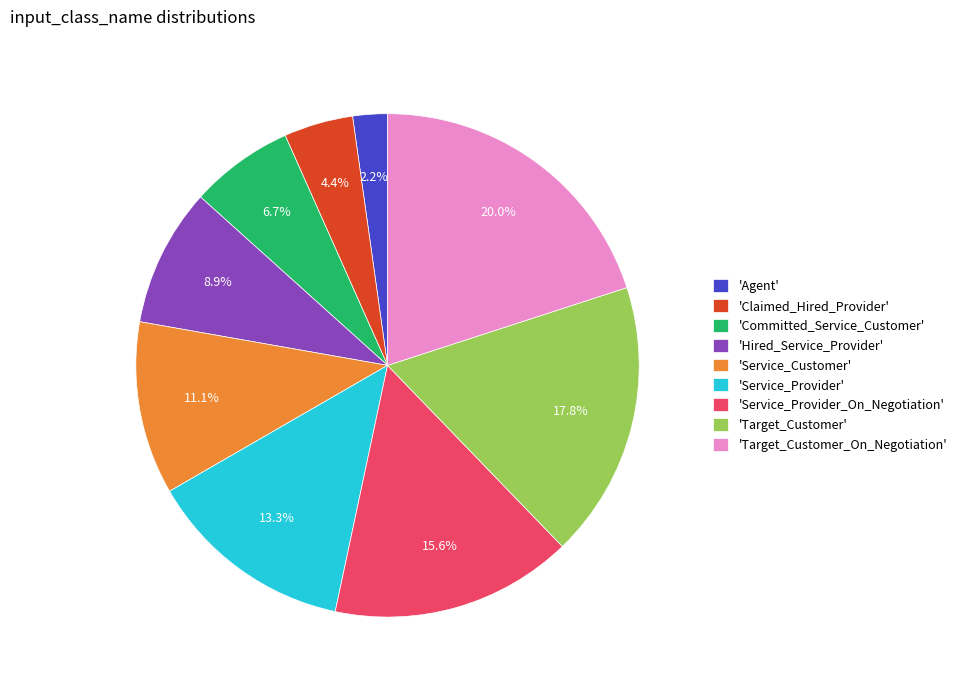

Is there a majority slice in this chart?

No